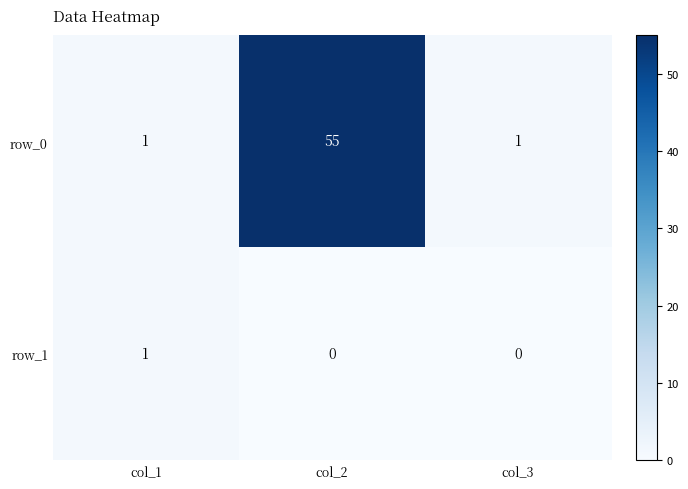

The value of row_1 at col_3 is -1. True or false?

False